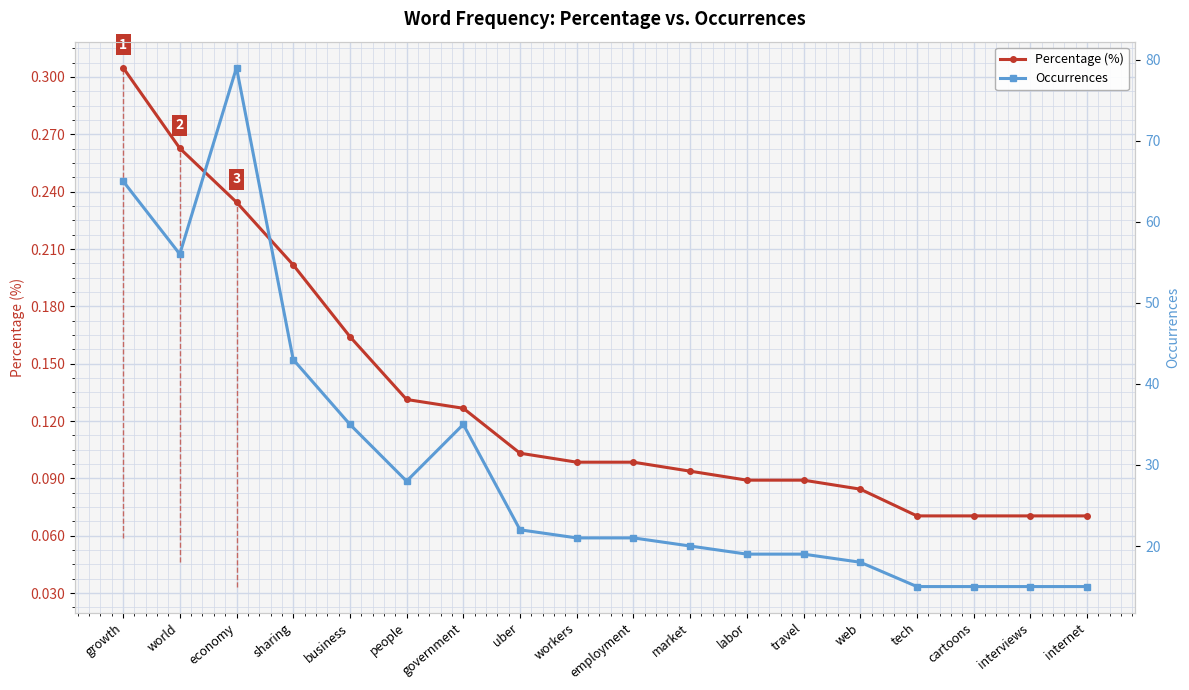

At tech, list the series in order from largest to smallest.

Occurrences, Percentage (%)